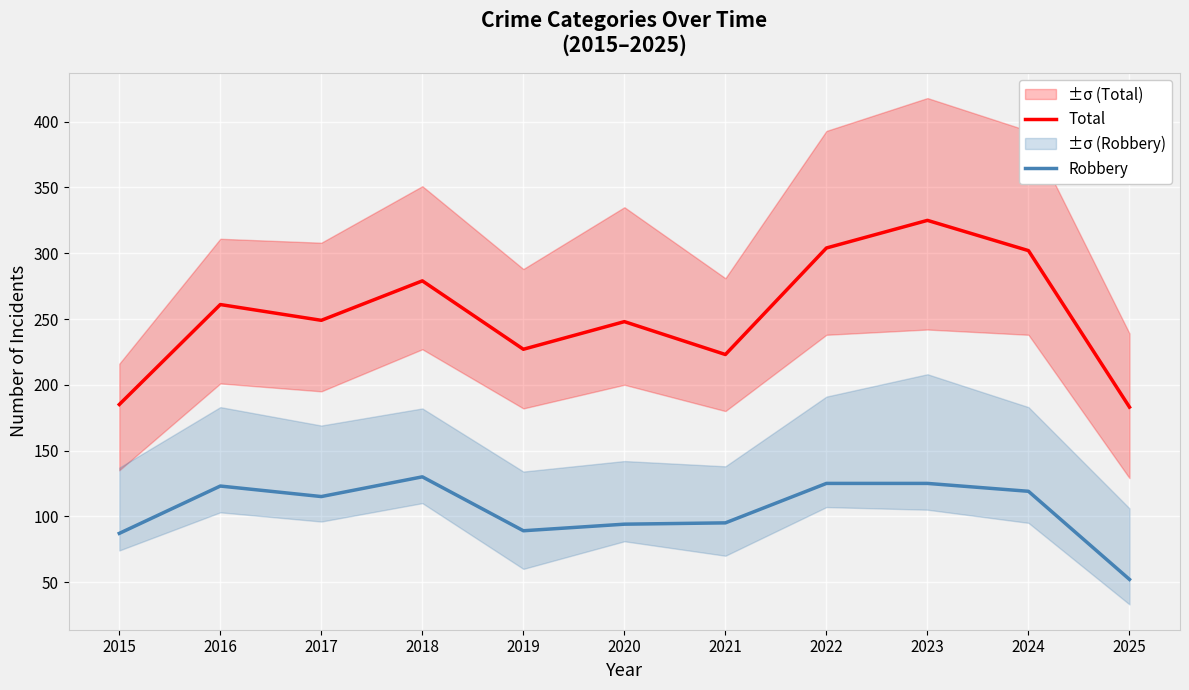

True or false: Robbery and Total cross at least once.

False